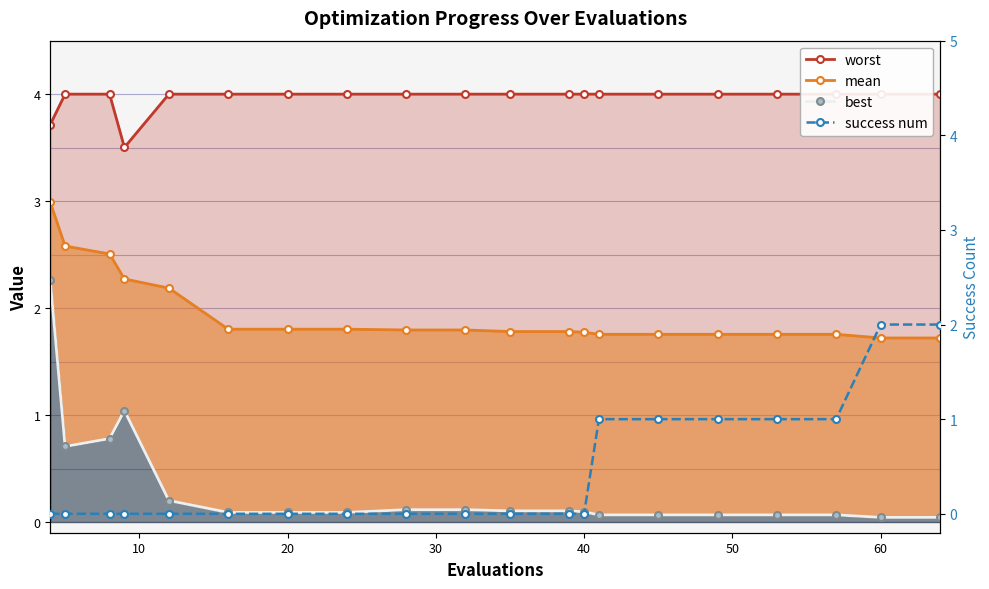

Is it true that worst equals 0.8 at 0?

False